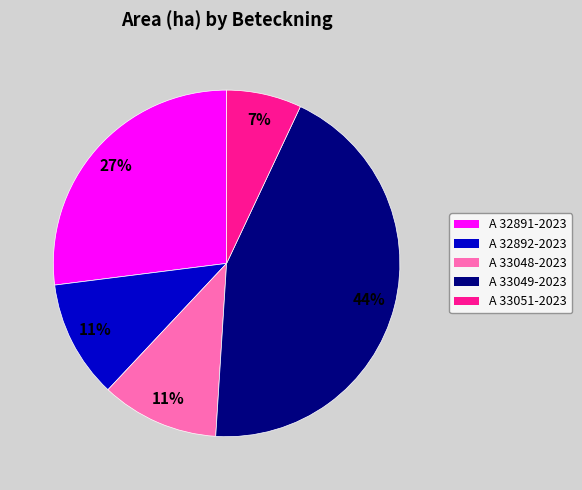

True or false: A 33048-2023 accounts for 23% of the total.

False